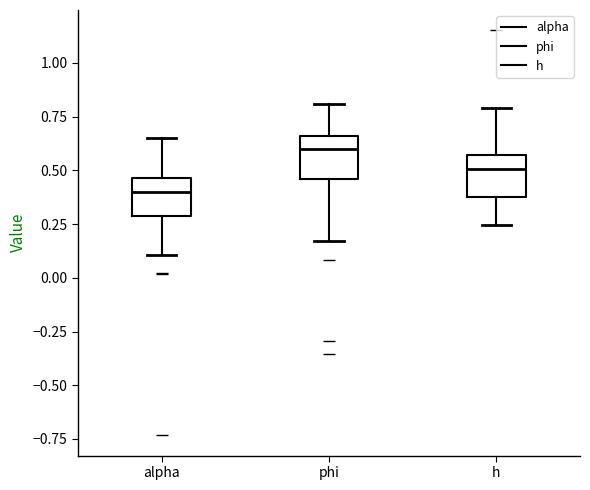

Where does the median line of the box for alpha sit on the y-axis? The values are not printed on the chart, so give them approximately, as read against the axis.

0.40